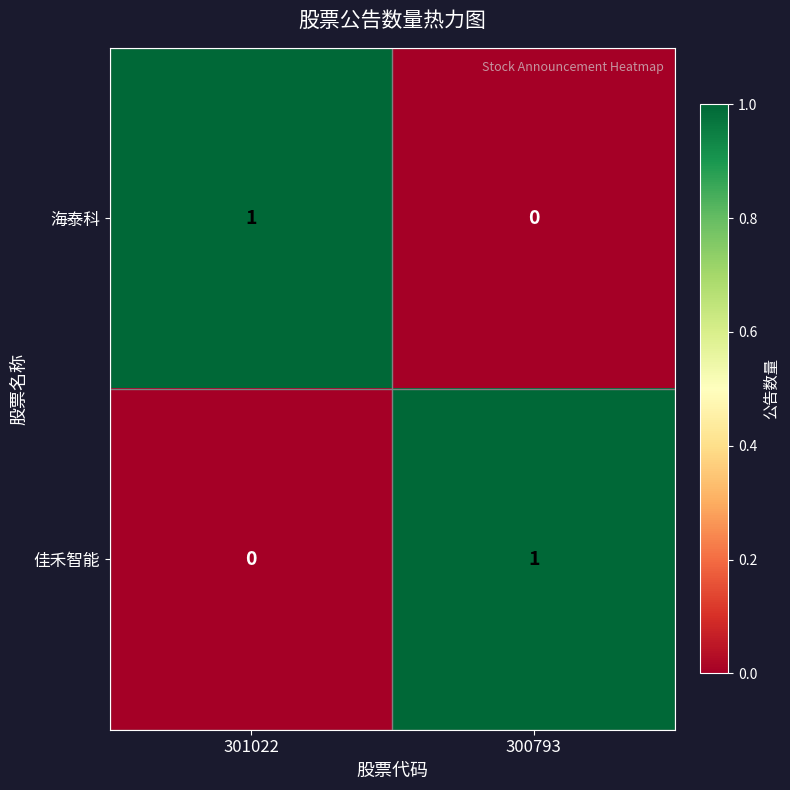

Rank the series at 301022 from highest to lowest value.

海泰科, 佳禾智能